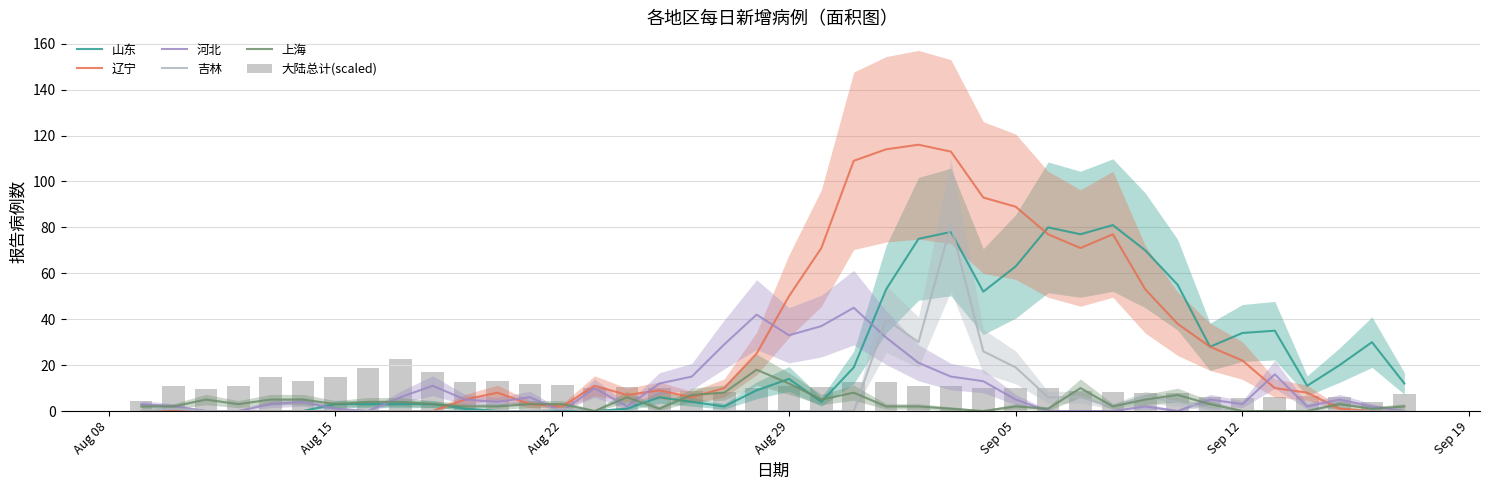

How many data points does each series have?

40